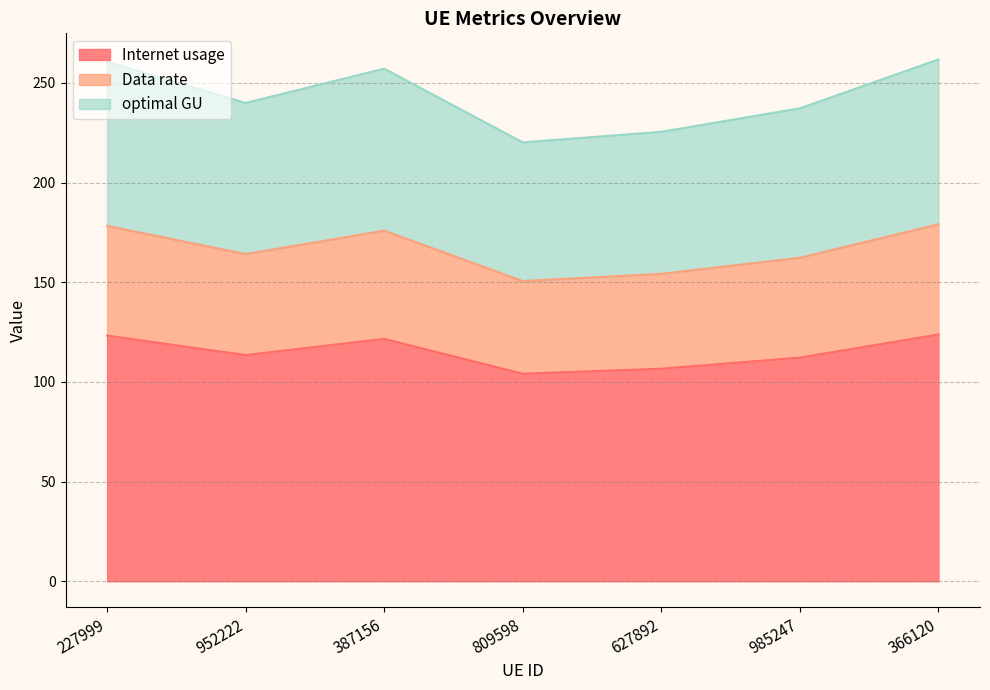

How many interior local peaks does the optimal GU series have?

1